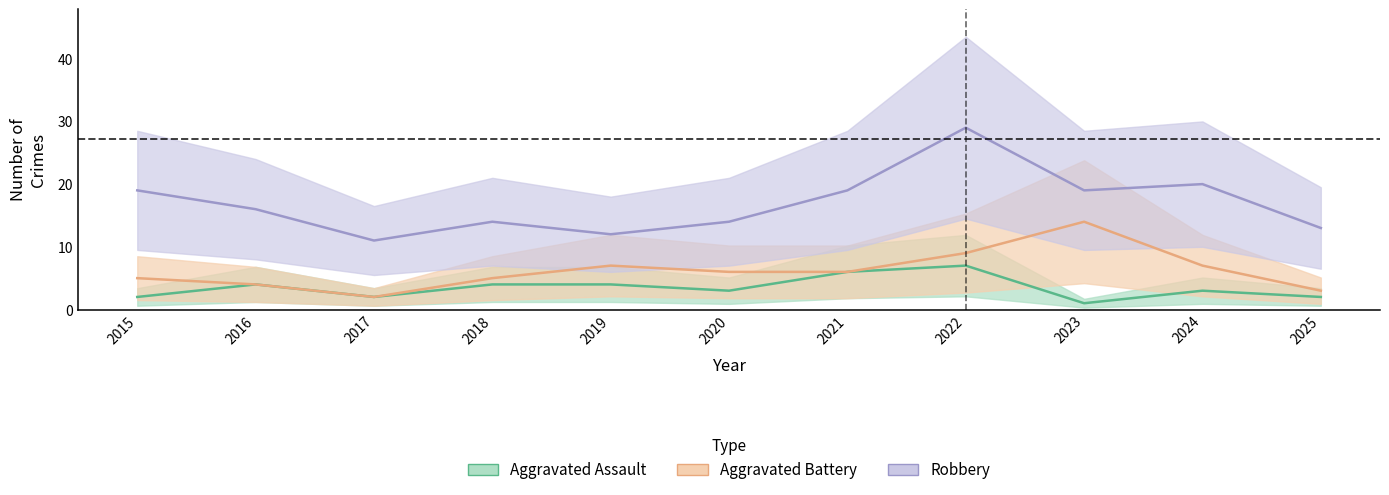

Between 2018 and 2025, which series saw the biggest shift?

Aggravated Assault